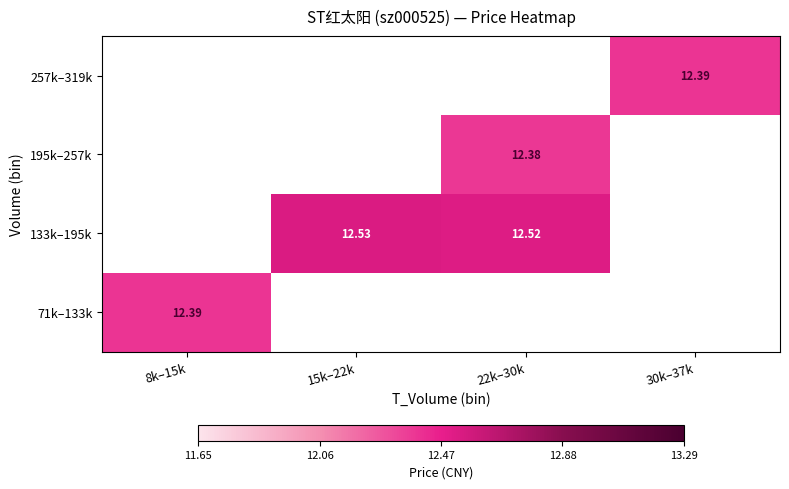

At 22k–30k, list the series in order from smallest to largest.

195k–257k, 257k–319k, 71k–133k, 133k–195k